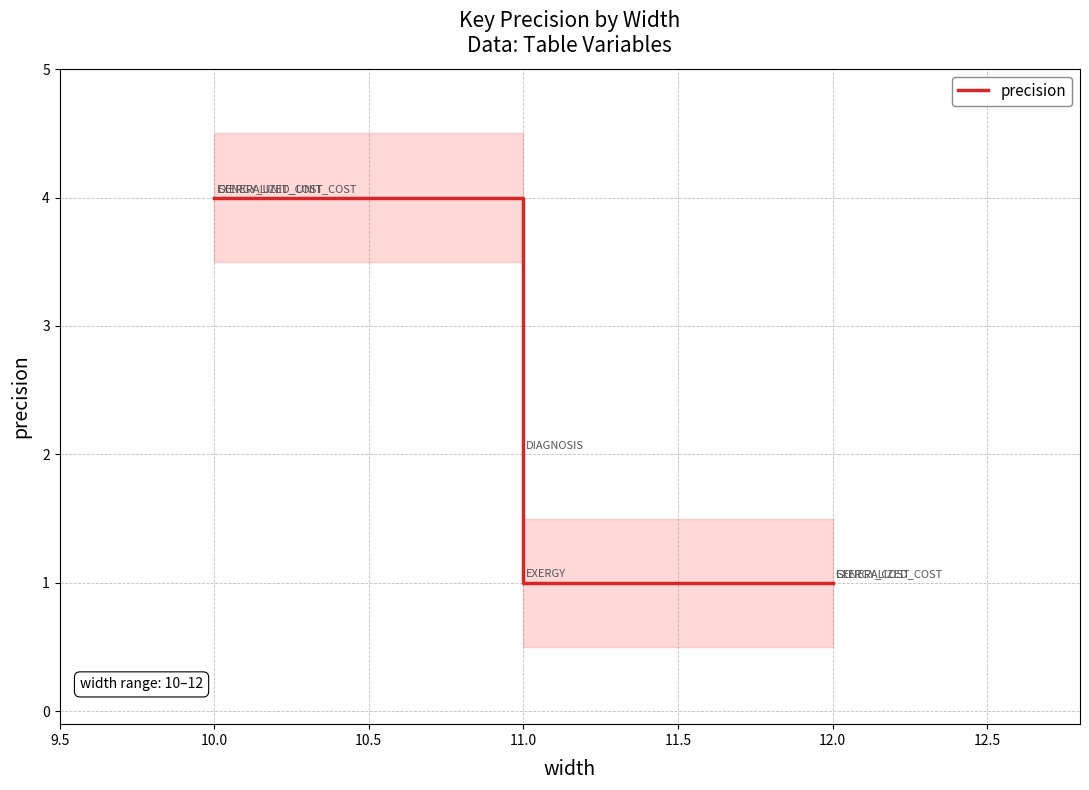

Which has a higher value, 10.0 or 11.0?

10.0